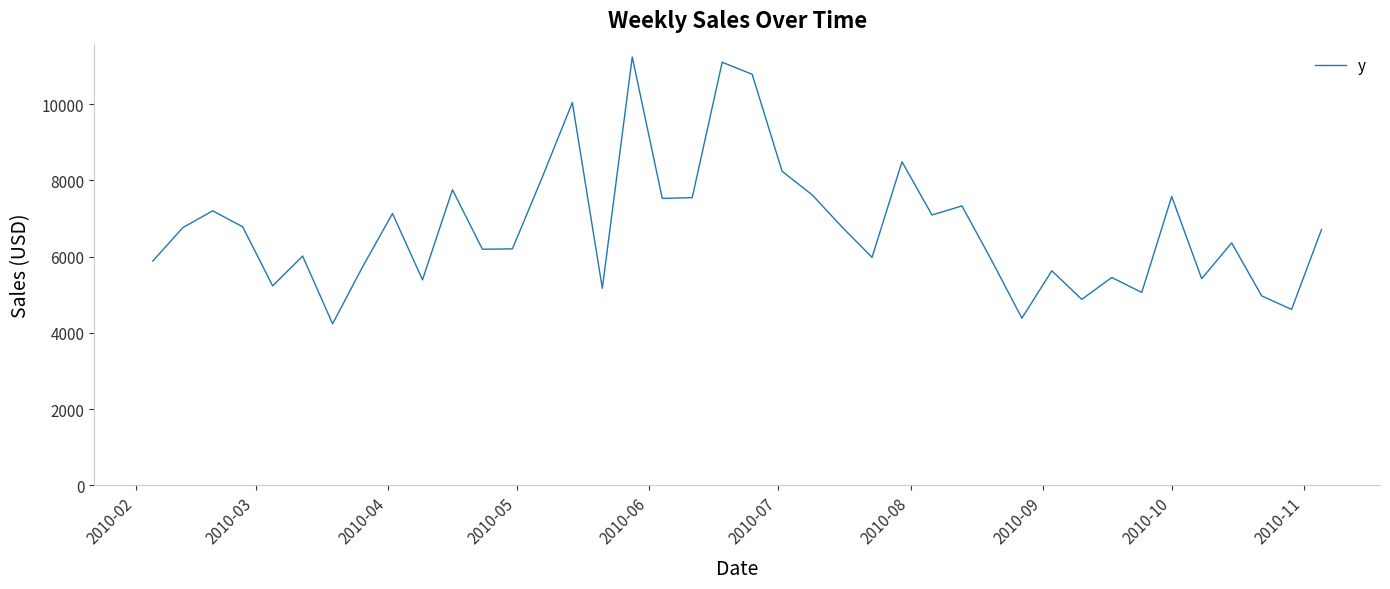

What is the difference between the maximum and minimum values?

7001.8